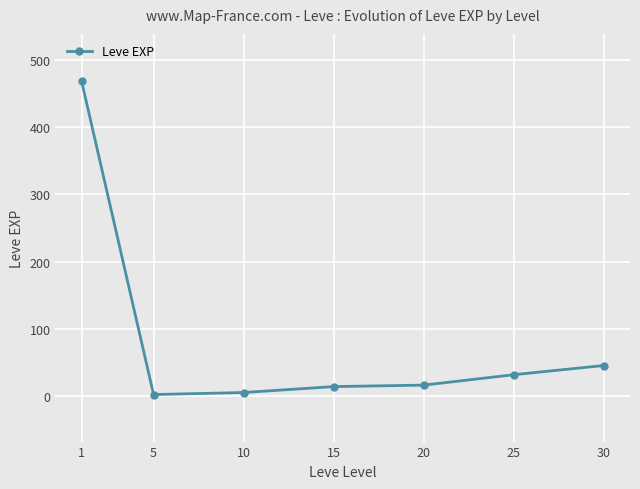

What is the sum of all values?

584.0